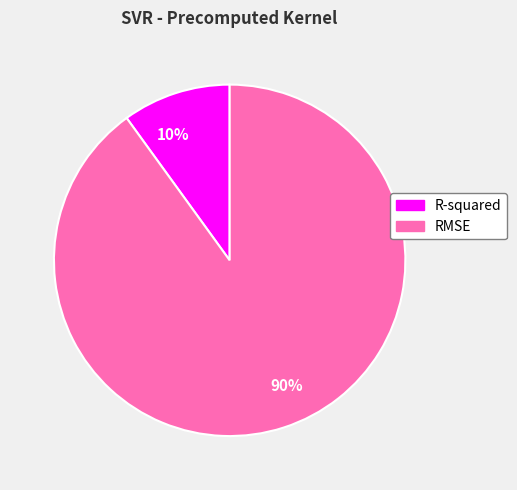

To the nearest percent, what is the difference between the largest and smallest slice percentages?

80%